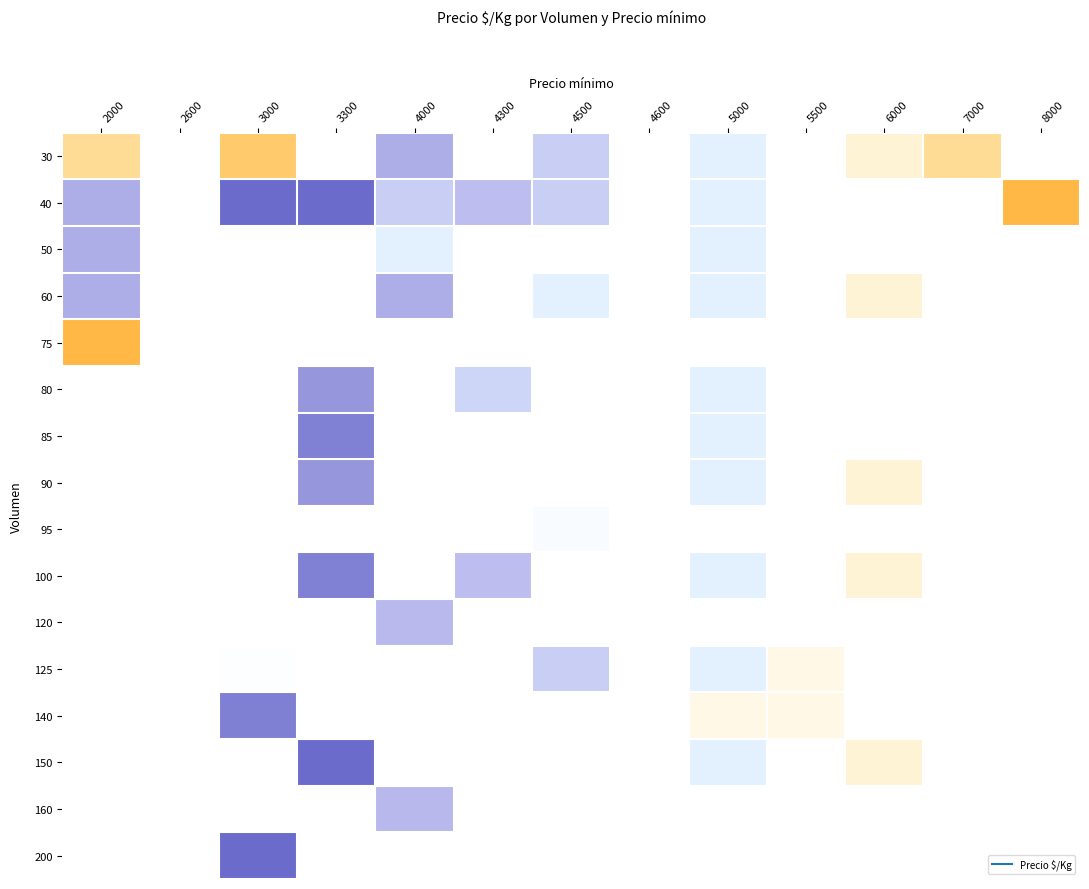

Which label corresponds to the largest value in the chart?

8000